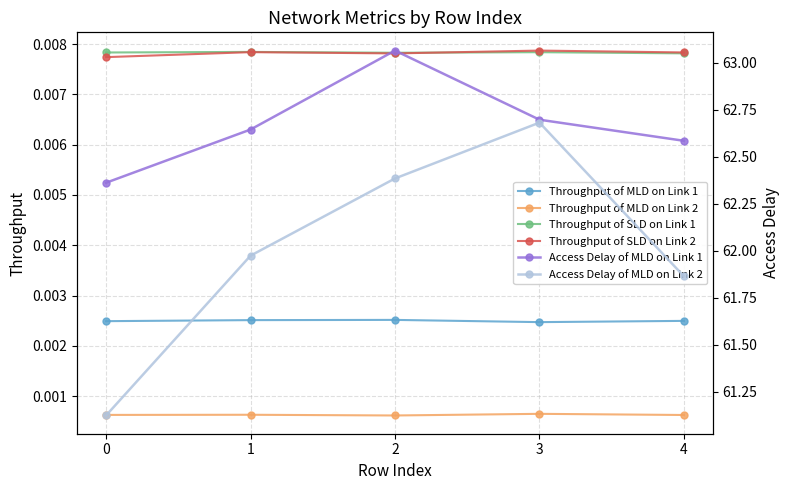

What is the maximum value shown in the chart?

63.1